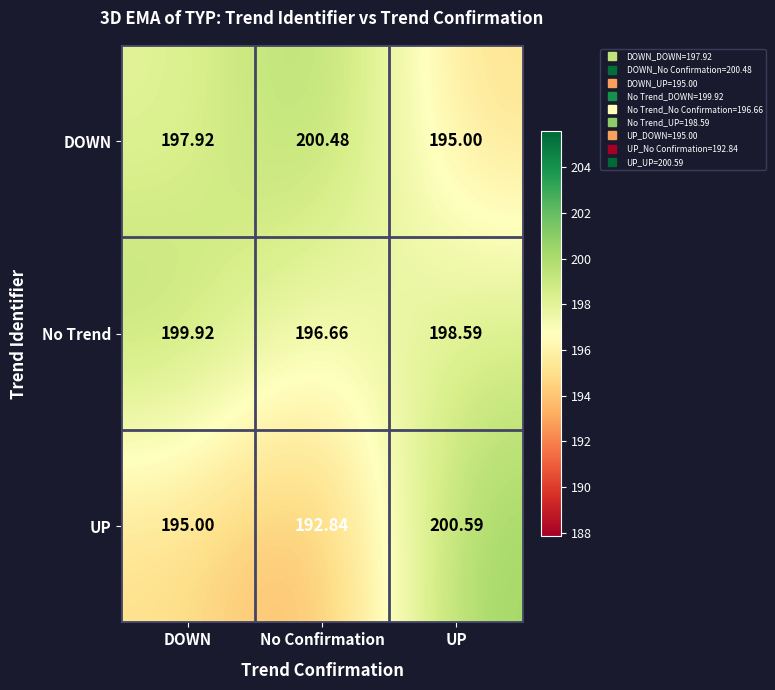

At UP, list the series in order from smallest to largest.

DOWN, No Trend, UP